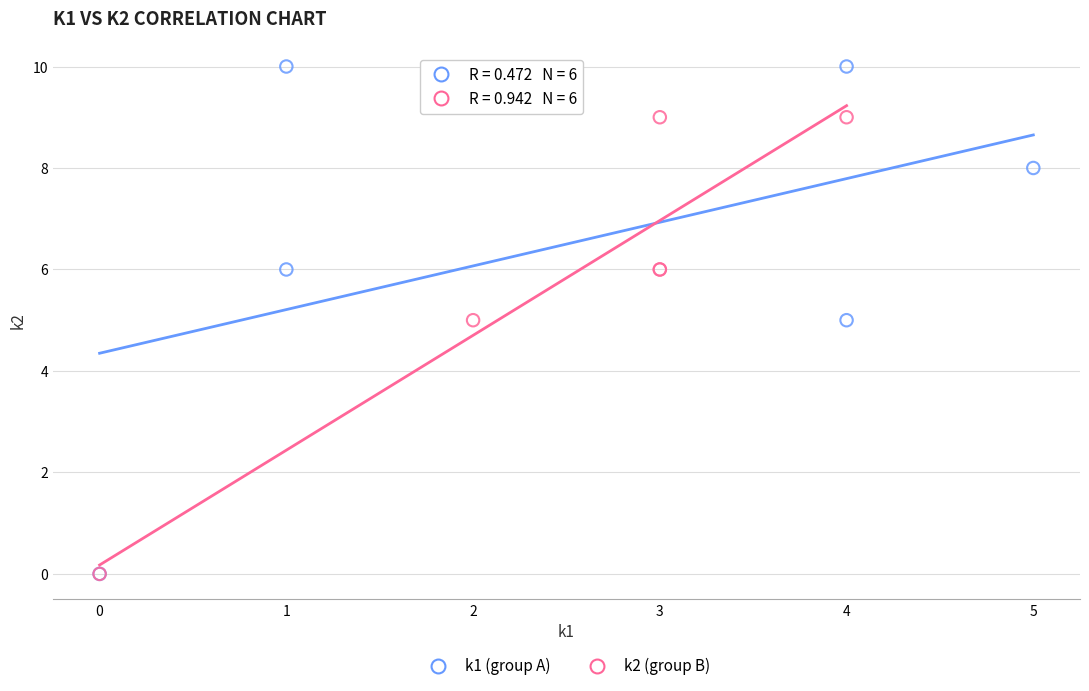

Which series reaches the maximum Y coordinate?

k1 (group A)